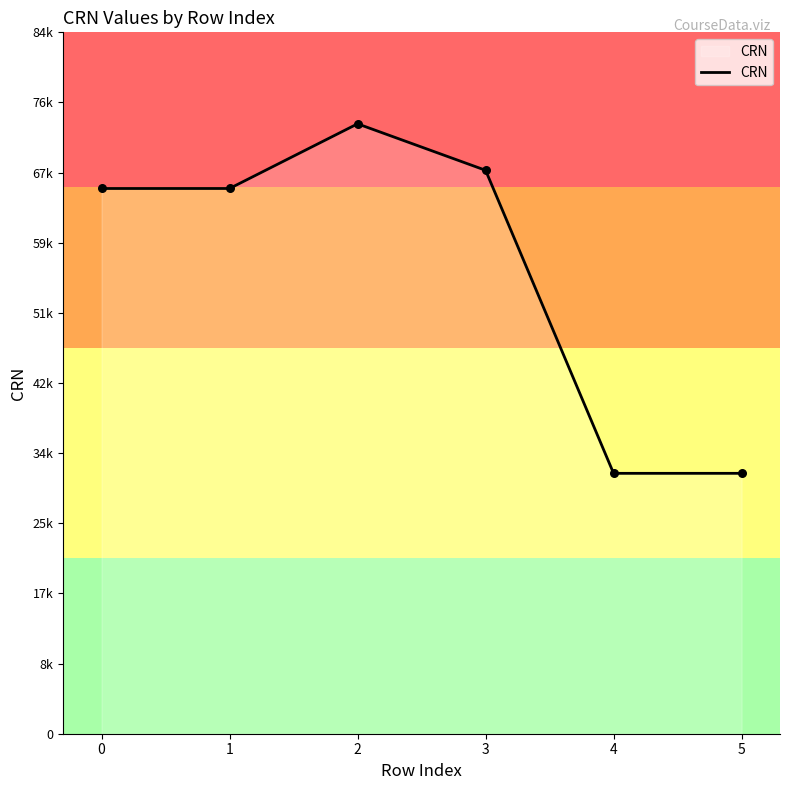

Approximately how many times larger is the value at 4 compared to 5?

1.0